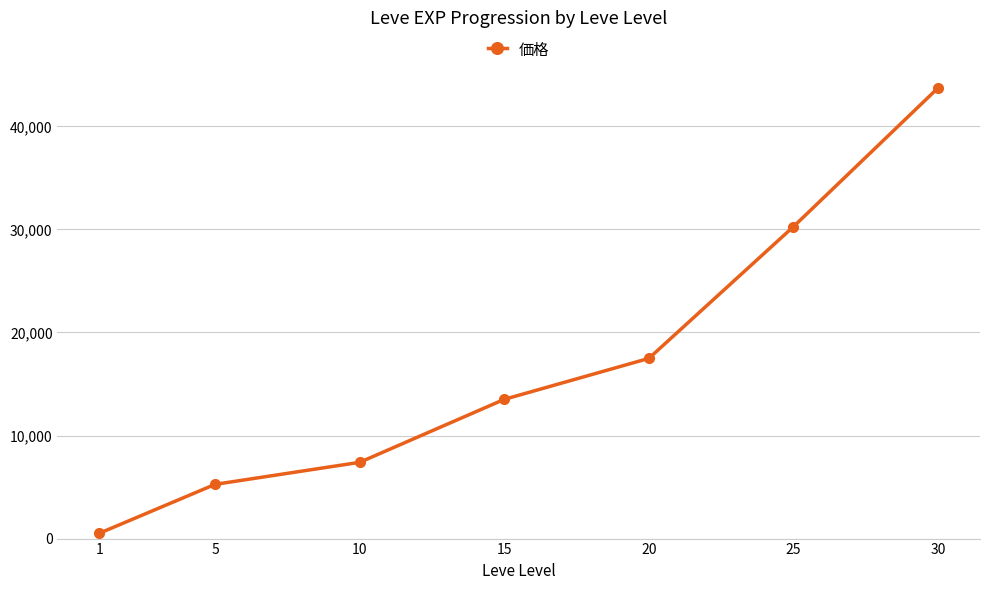

The chart shows a value of 30270.0 at 25. True or false?

True